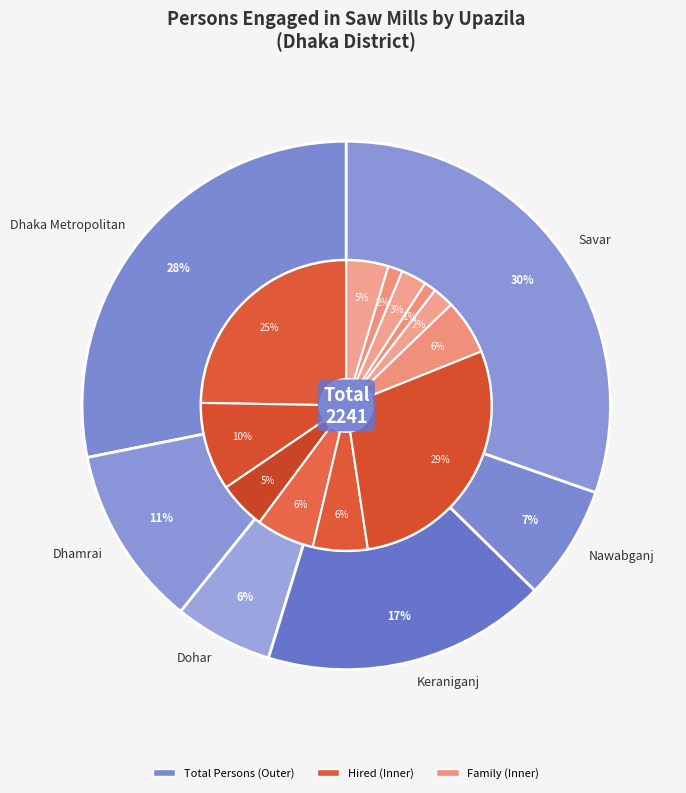

How many segments does this pie chart have?

6